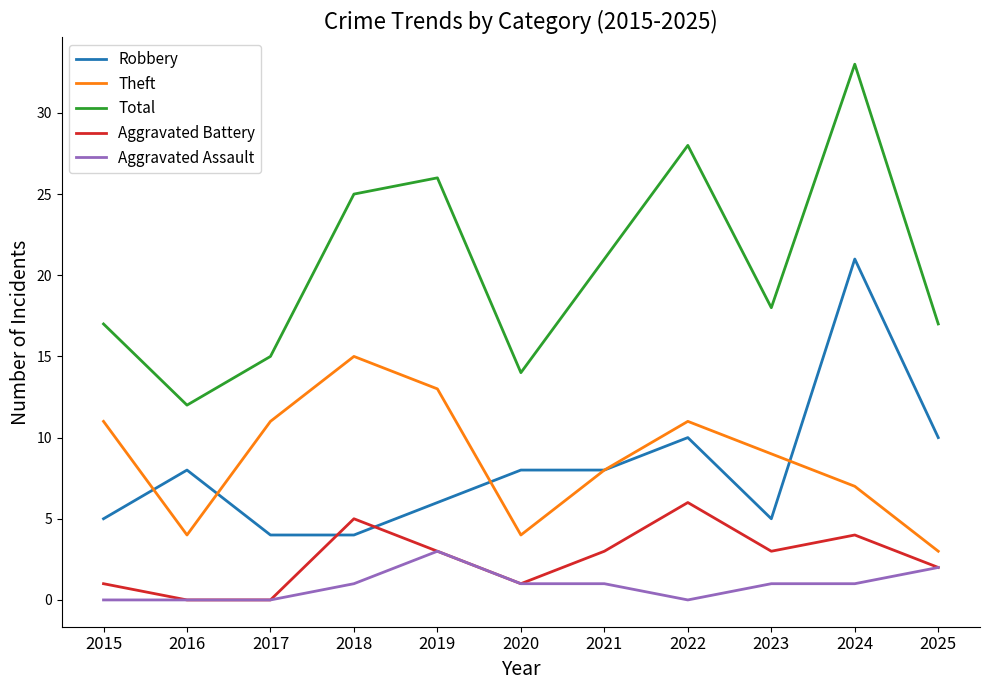

At which label does Total reach its peak?

2024